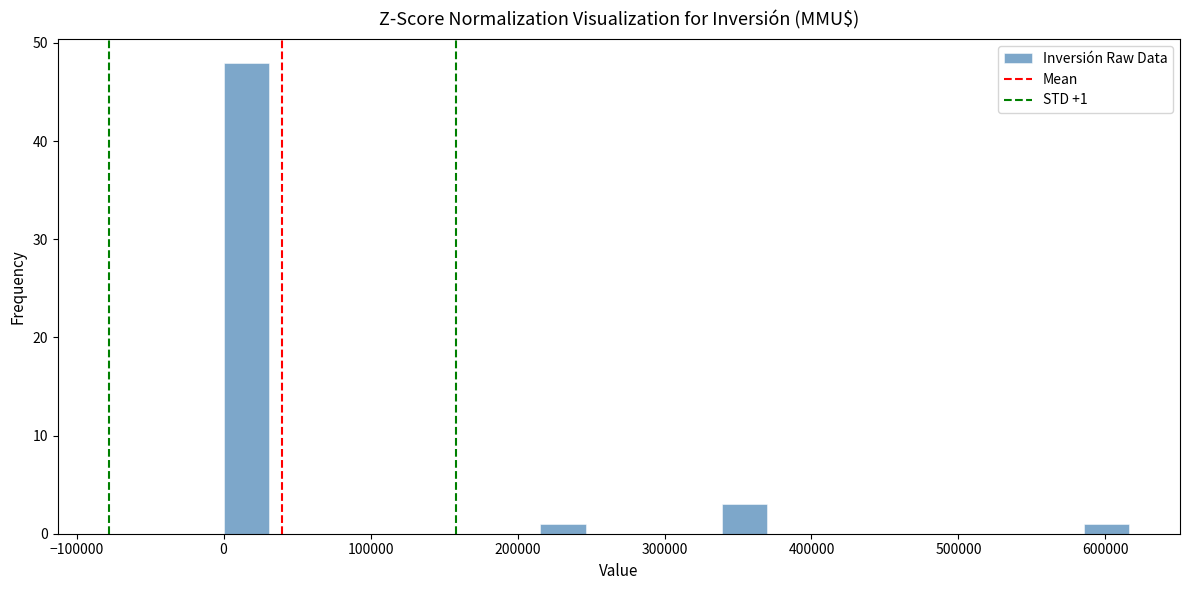

Around what value on the x-axis is the tallest bar? Give the approximate position of its centre, as read against the axis.

20000